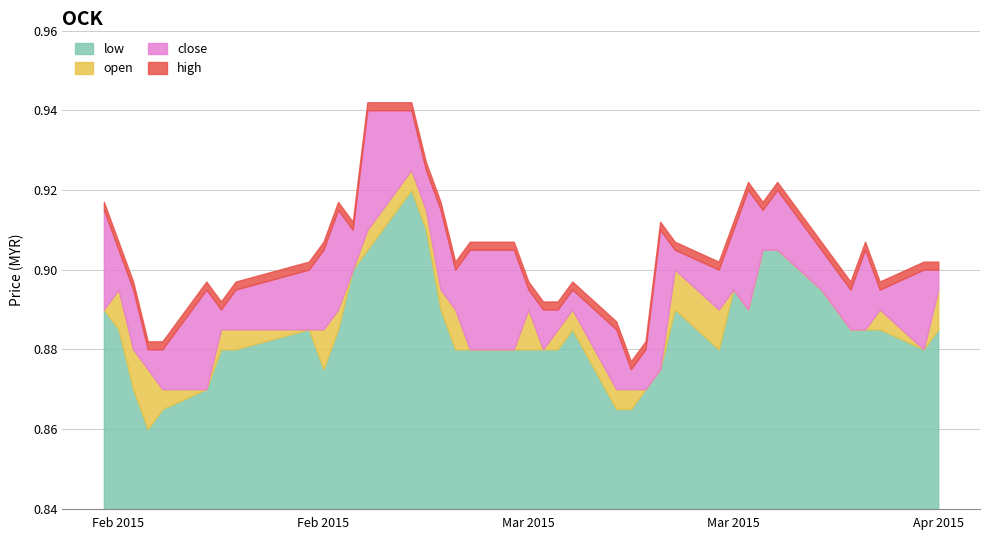

How many close values are between 0 and 1?

40